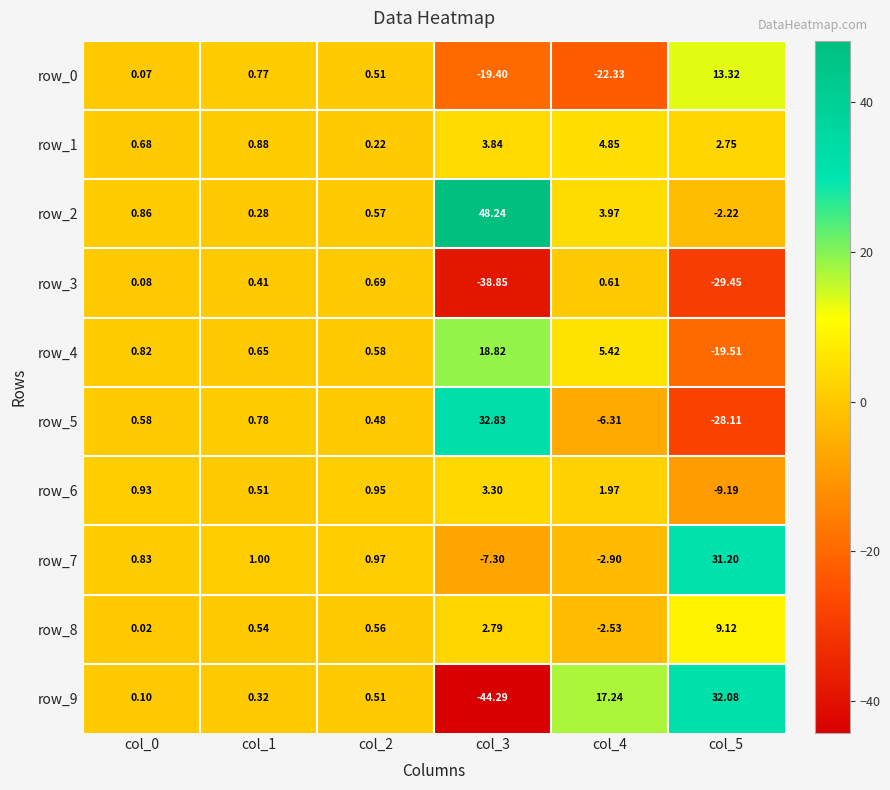

The row_8 series shows -3.6 at col_4. True or false?

False